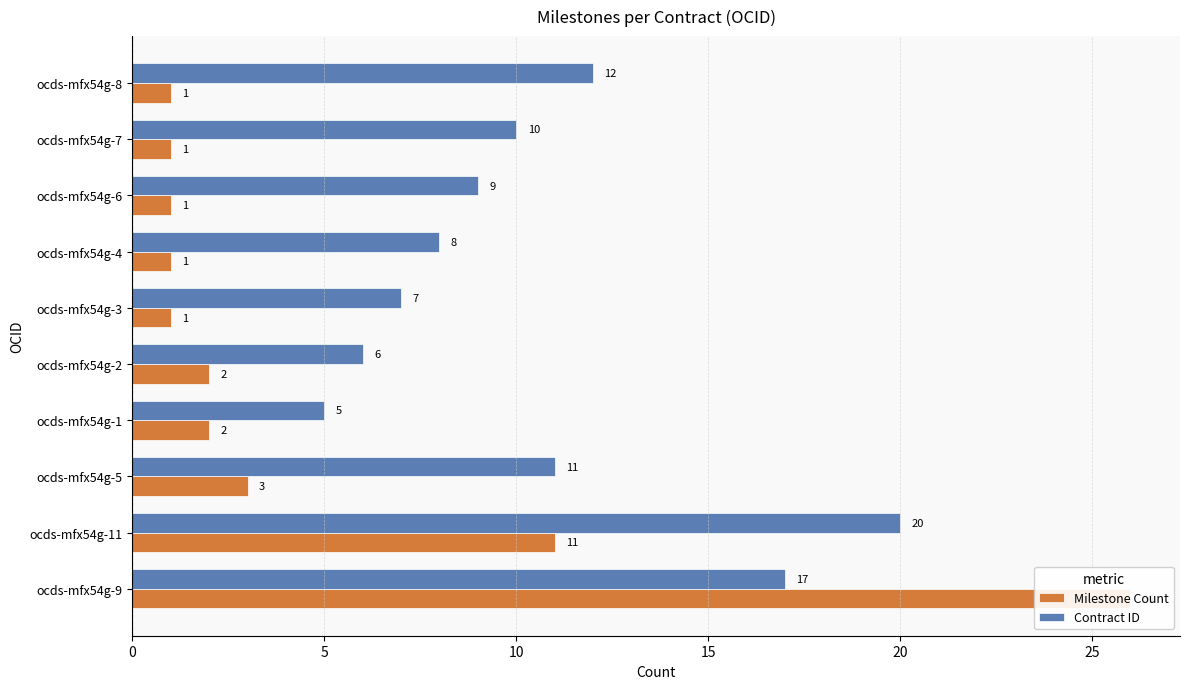

Rank the series at ocds-mfx54g-7 from lowest to highest value.

Milestone Count, Contract ID